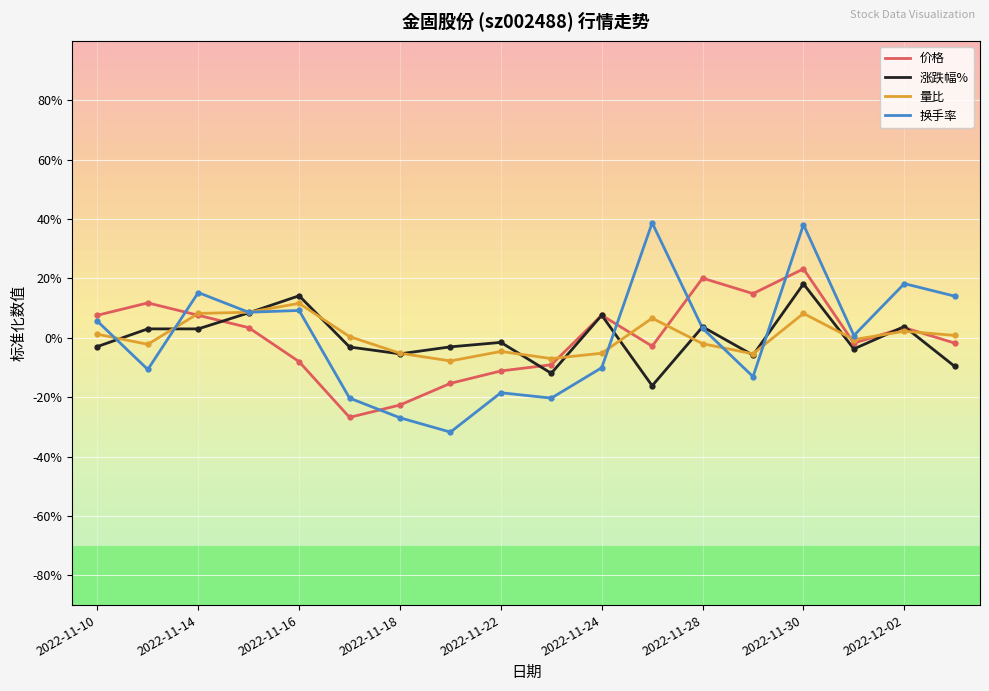

After their last crossing, which series has the higher values: 量比 or 涨跌幅%?

量比